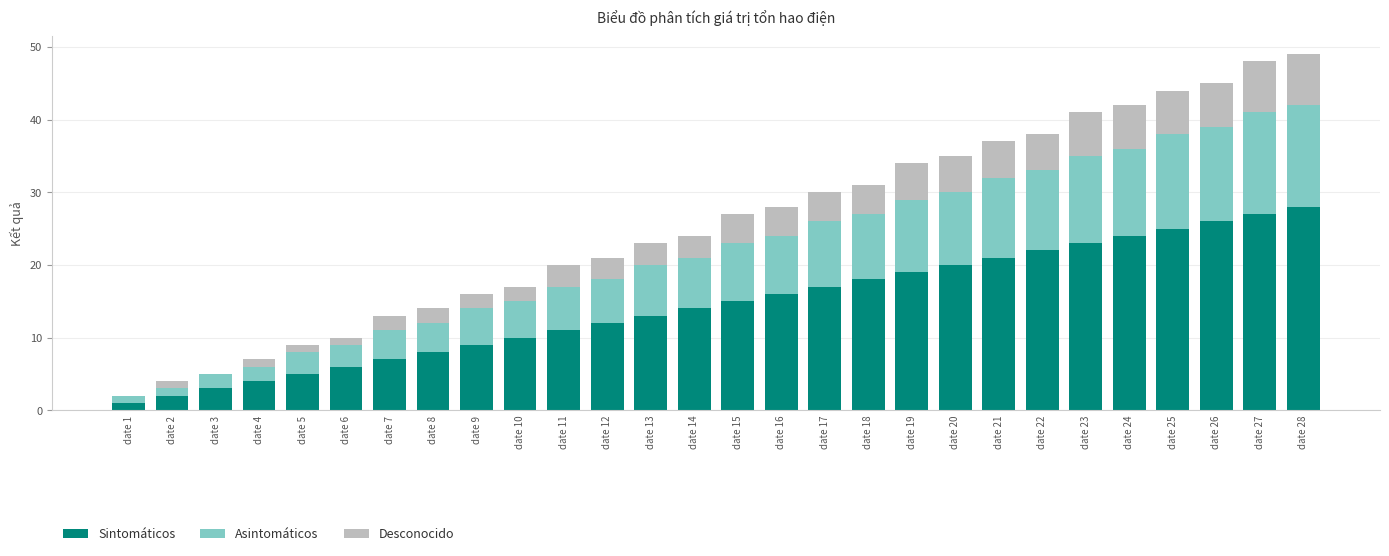

What is the sum of all Sintomáticos values?

406